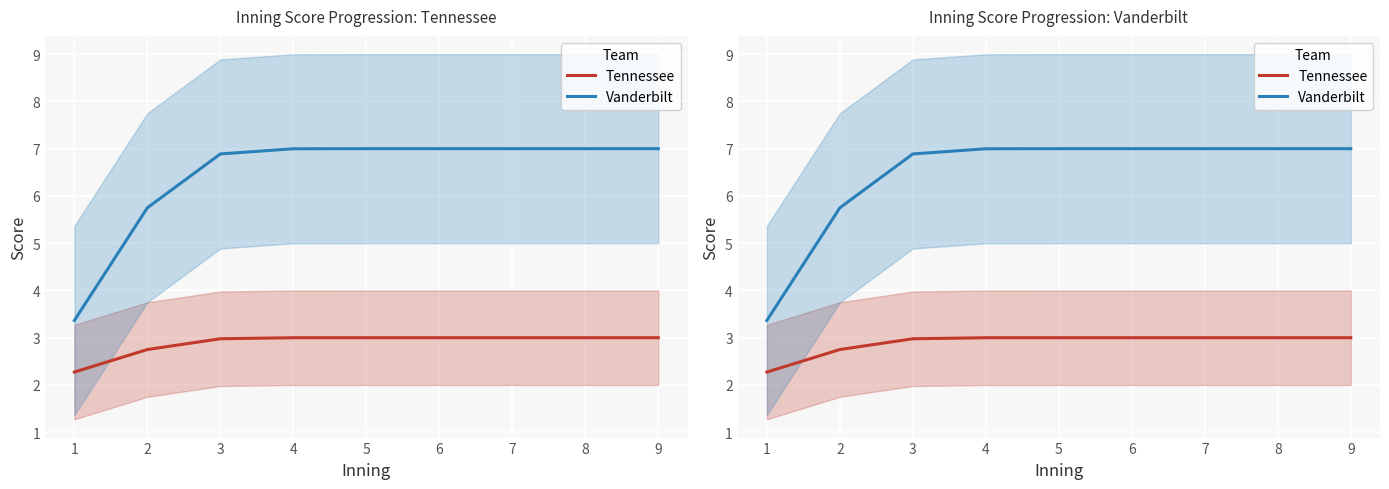

What value does the Vanderbilt series have at 8?

7.0